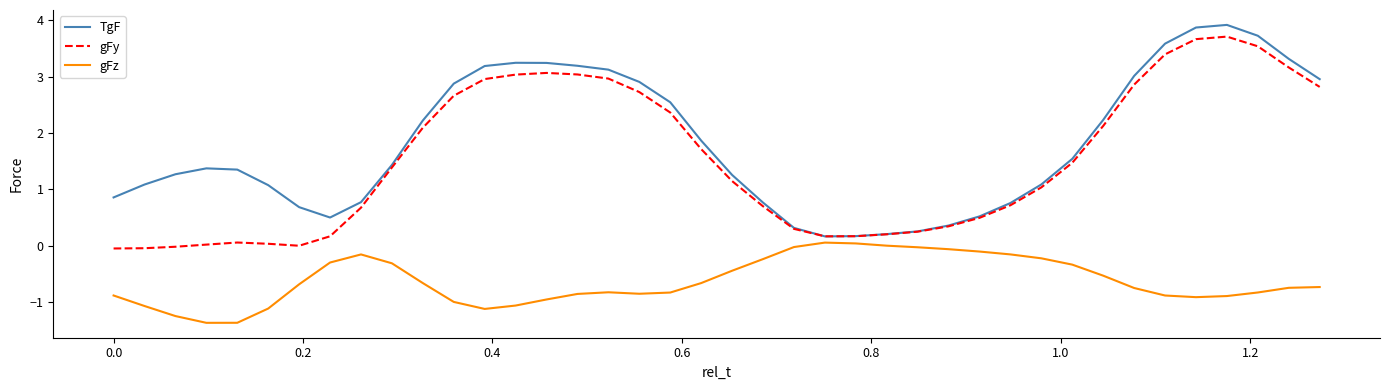

What is the highest value of the TgF series?

3.9